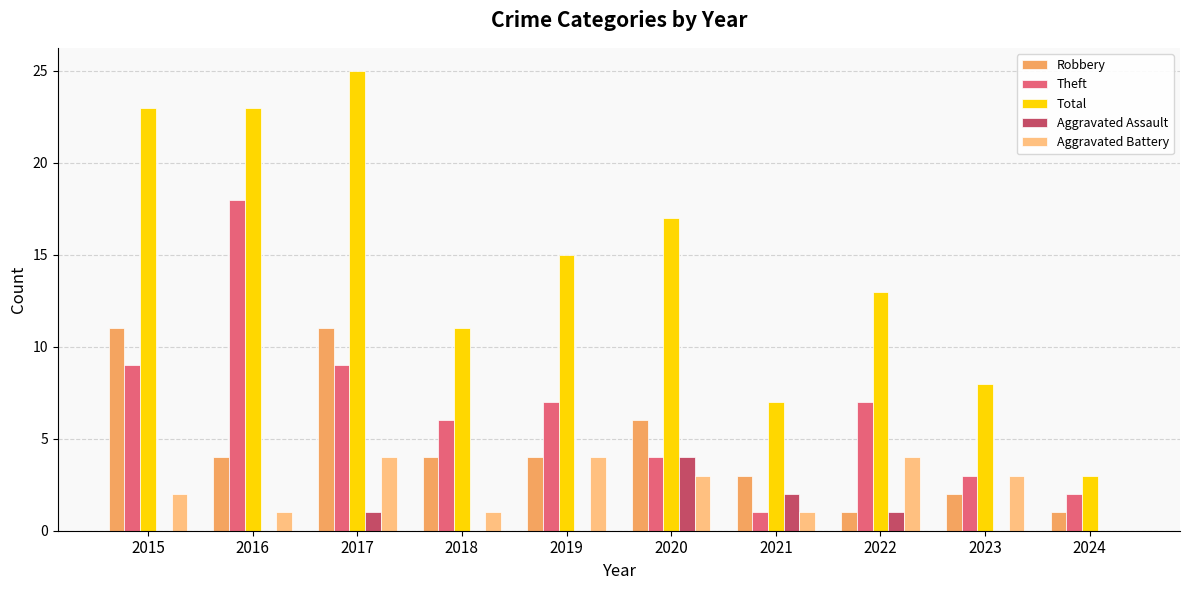

Does the chart contain stacked bars?

No